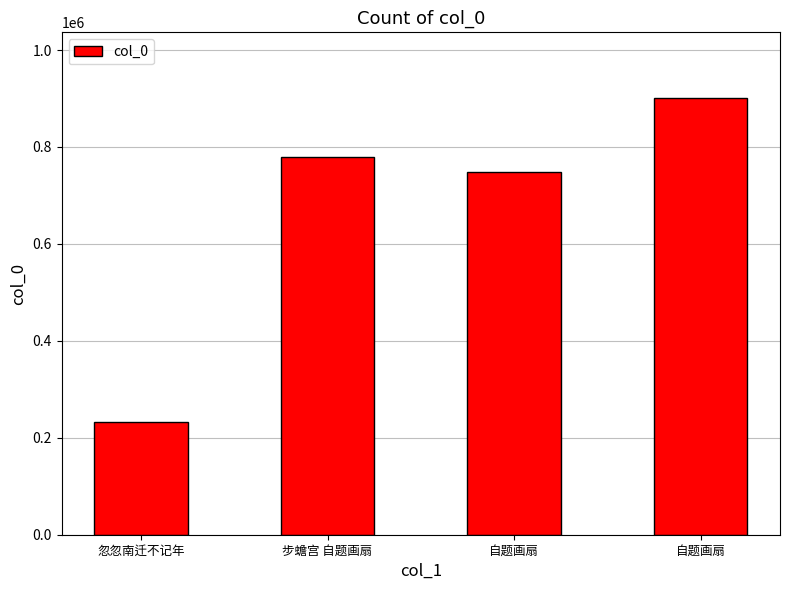

Count the number of categories in the chart.

4